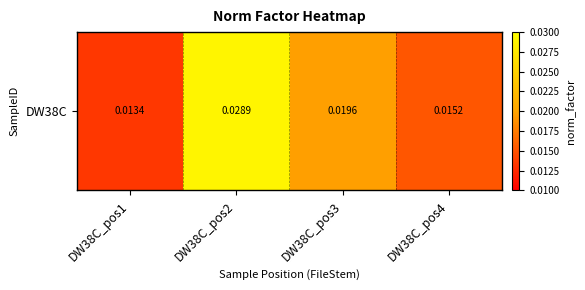

True or false: the data shows 0.0 at DW38C_pos3.

False